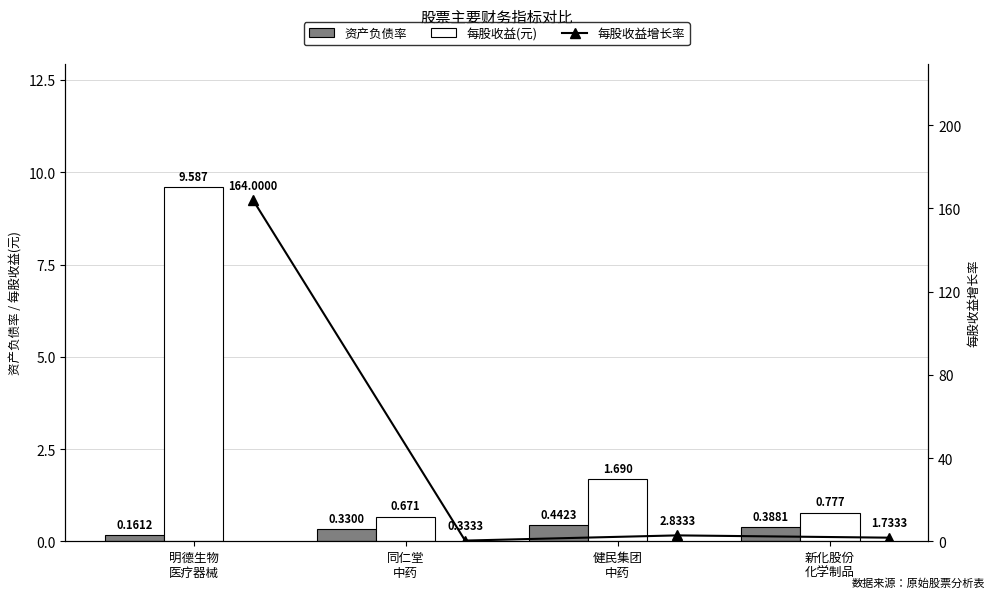

Which series changed the most between 同仁堂
中药 and 新化股份
化学制品?

每股收益增长率